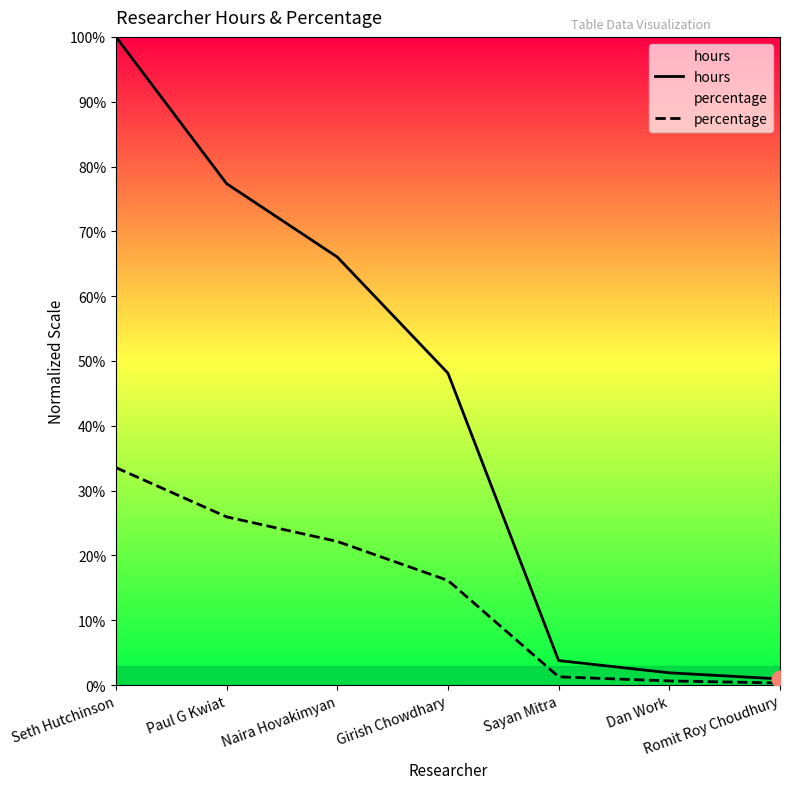

At Girish Chowdhary, list the series in order from smallest to largest.

percentage, hours